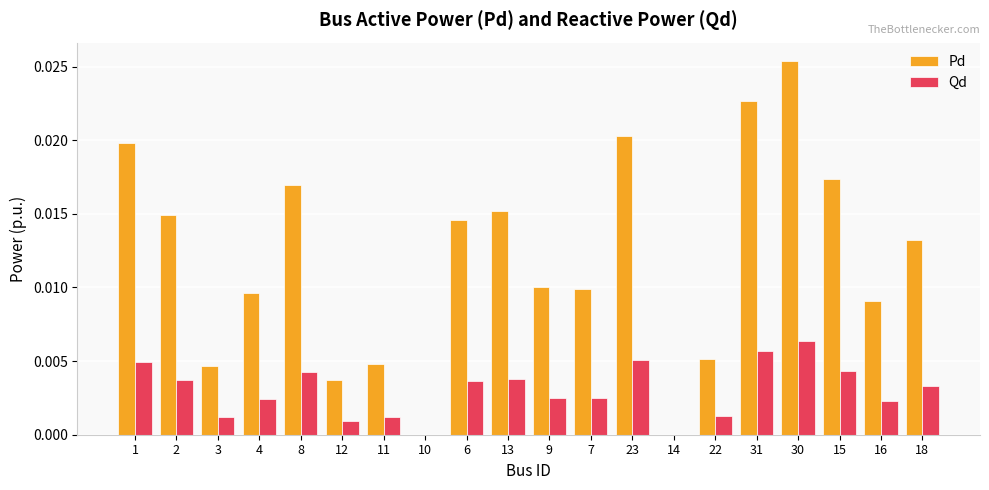

What is the sum of all Pd values?

0.2